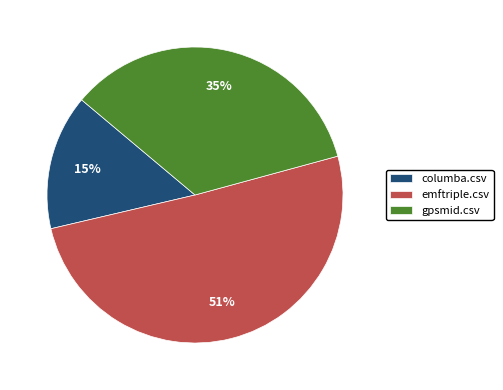

Do emftriple.csv and columba.csv together represent more than half of the pie?

Yes